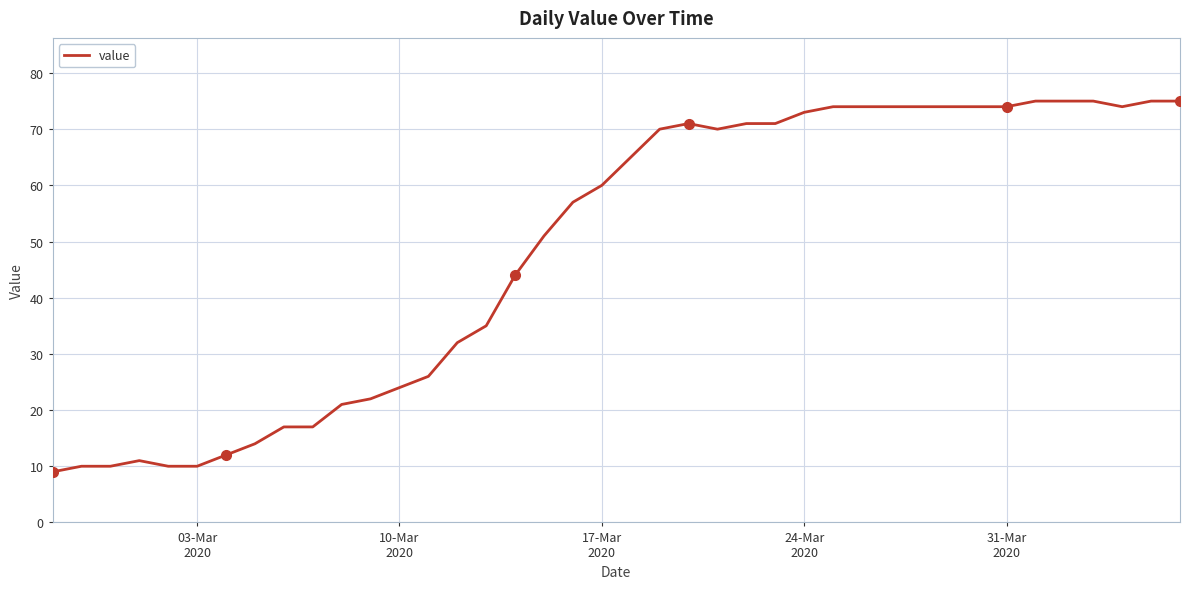

What is the minimum value shown in the chart?

9